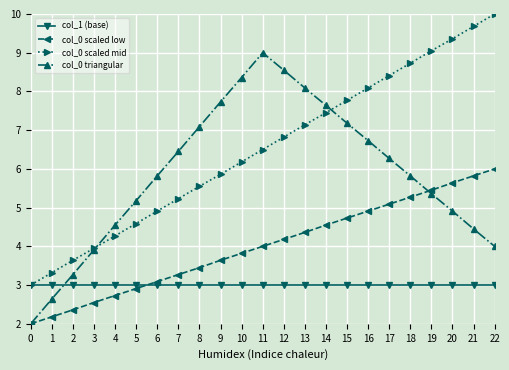

True or false: col_0 scaled low and col_0 scaled mid cross at least once.

False